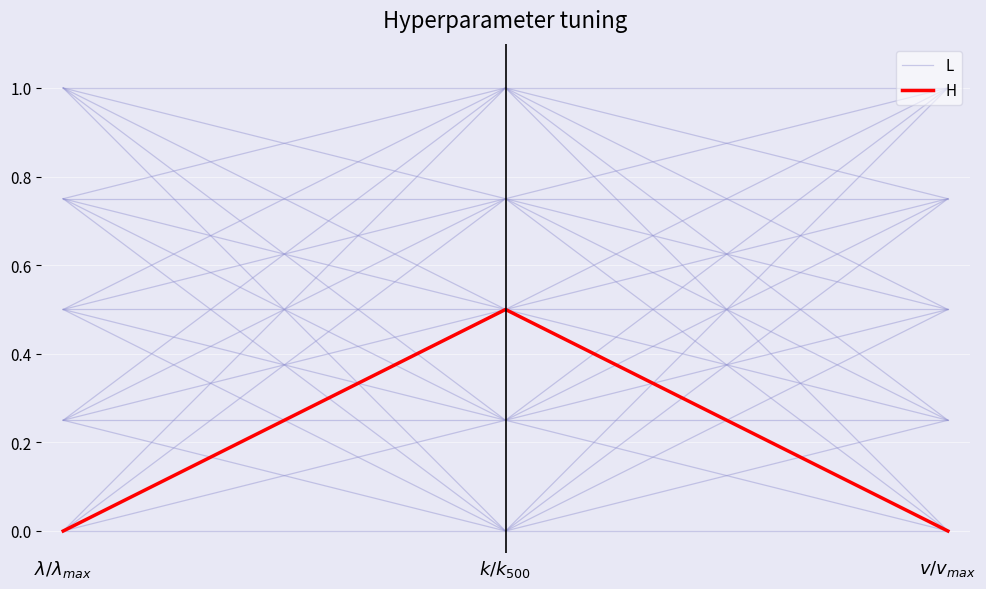

What is the difference between the H values at $k/k_{500}$ and $v/v_{max}$?

0.5